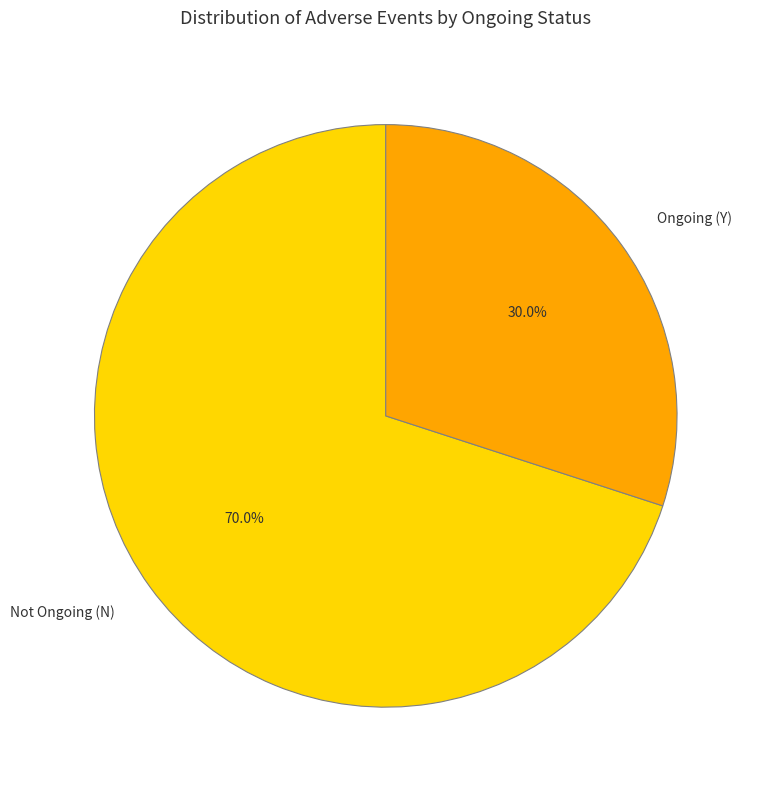

Is there any slice that represents more than half of the pie?

Yes